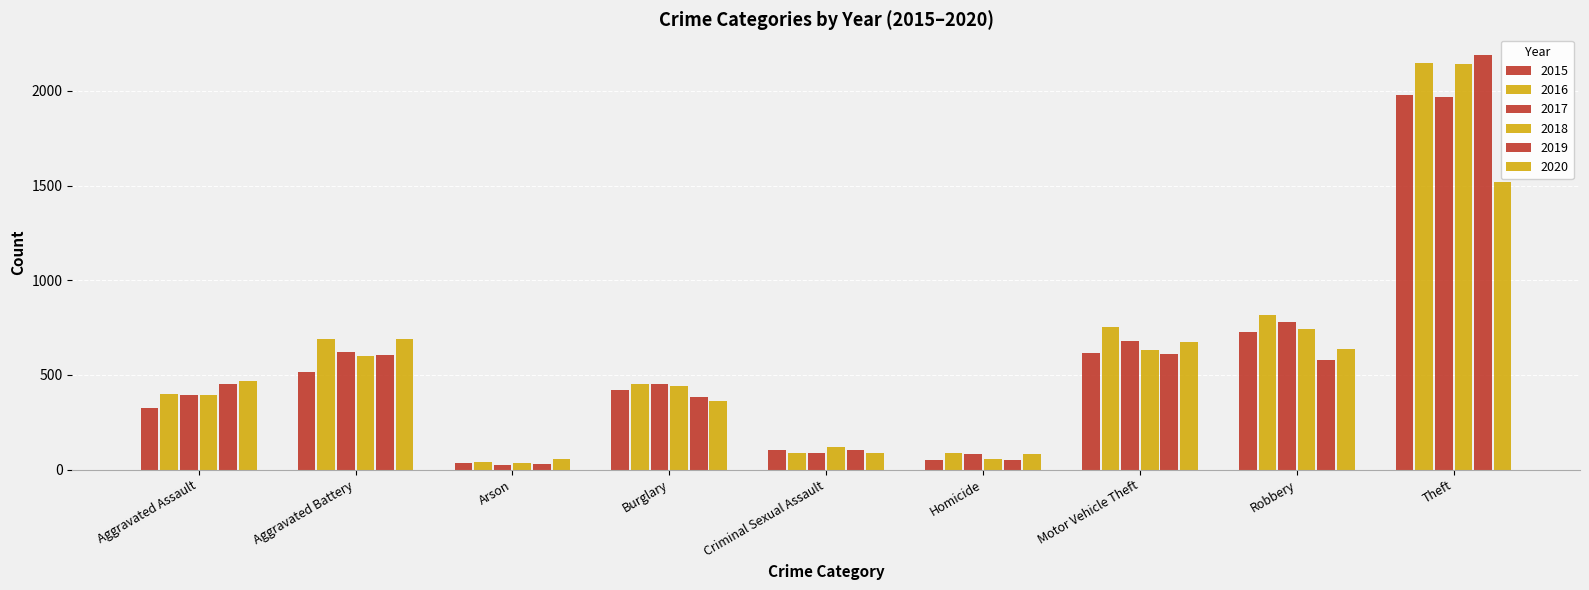

What is the label of the 8th bar from the left?

Robbery